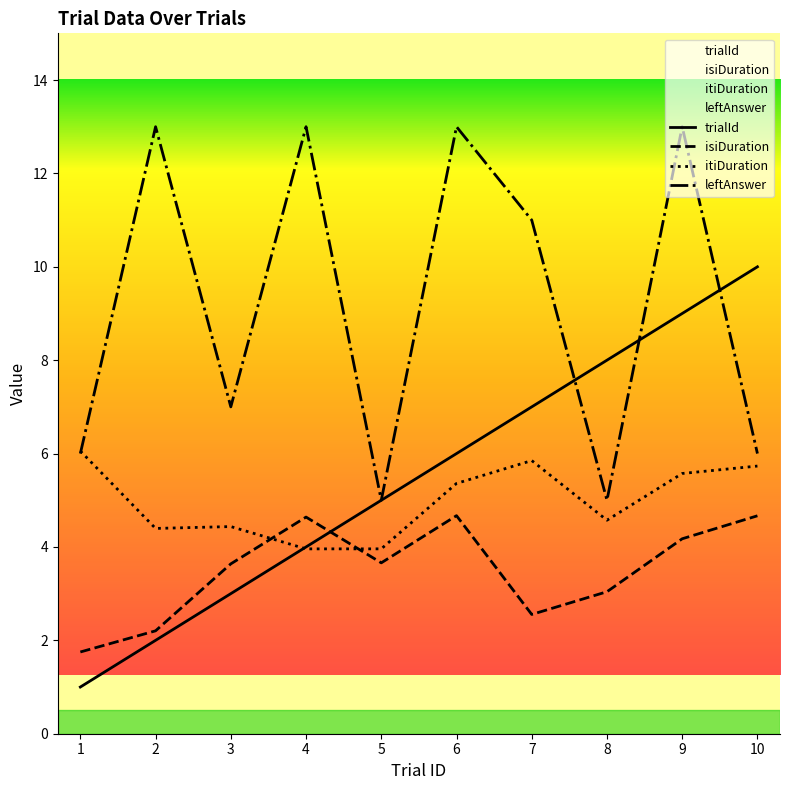

At which category does itiDuration reach its first local peak?

3